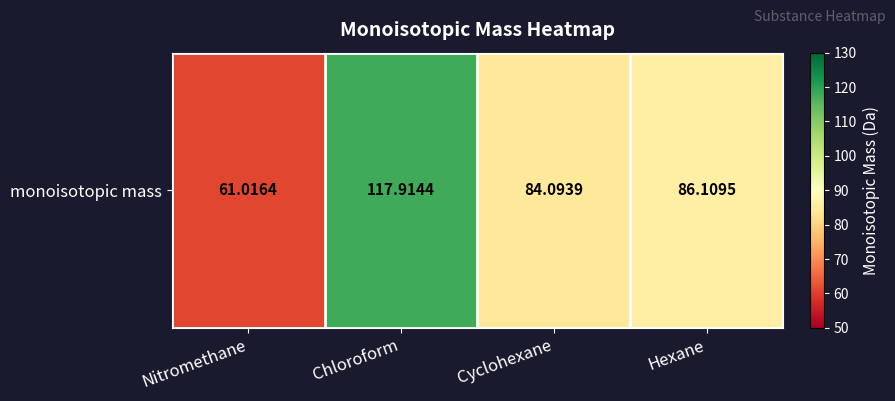

Where is the data nearest to the value 89?

Hexane